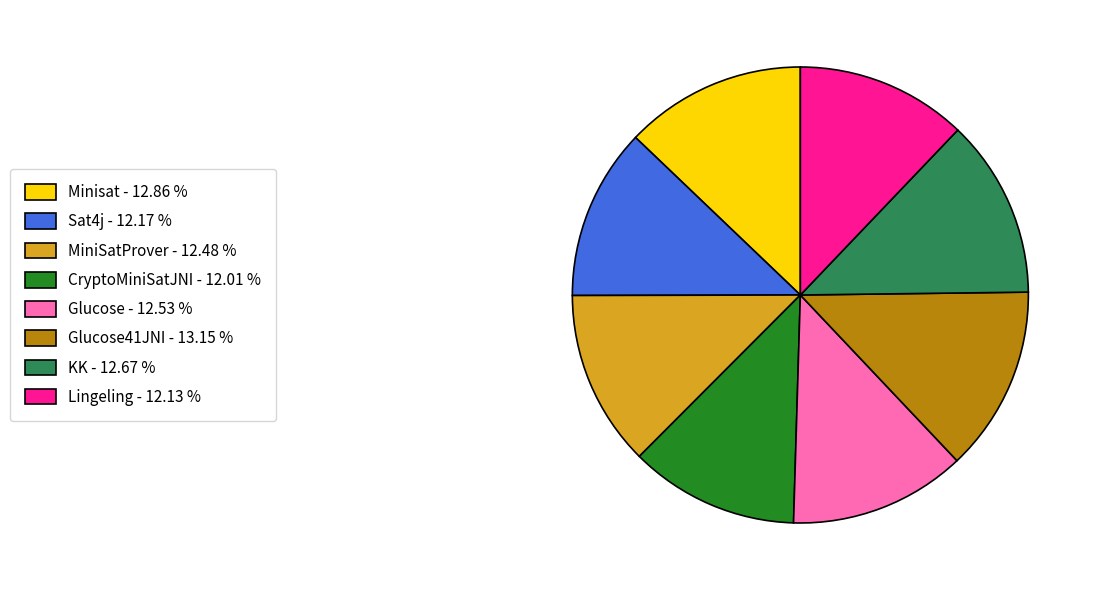

What is the ratio of the value at Glucose41JNI - 13.15 % to the value at CryptoMiniSatJNI - 12.01 %?

1.1